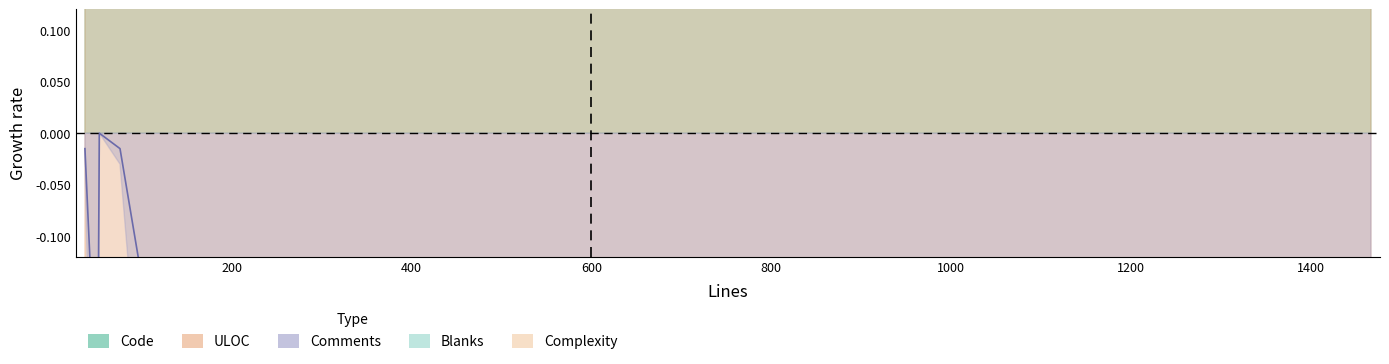

What is the smallest value displayed?

-6.1